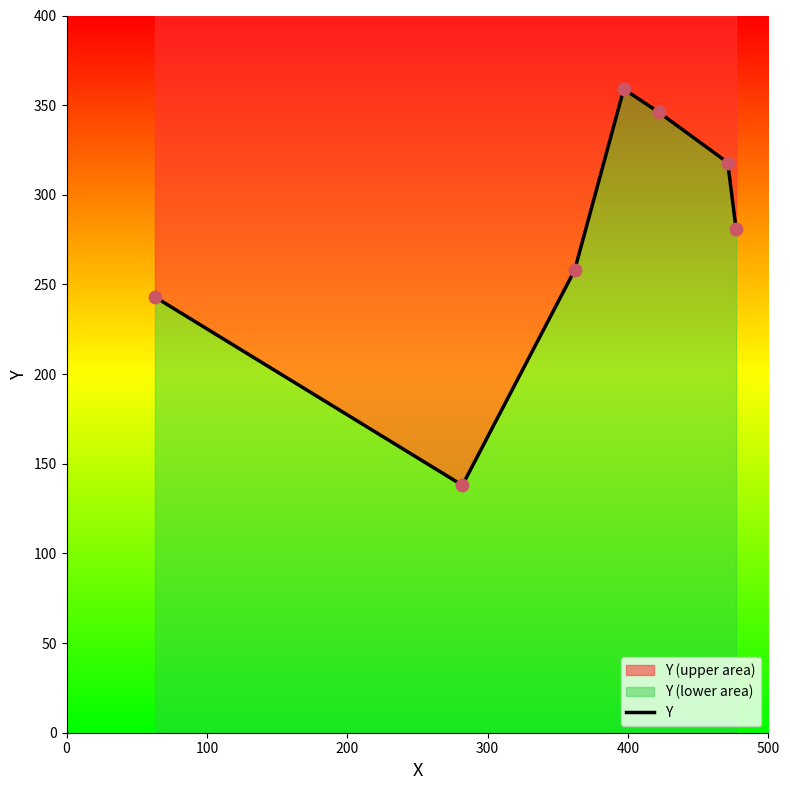

Which has a higher value, 500 or 300?

300